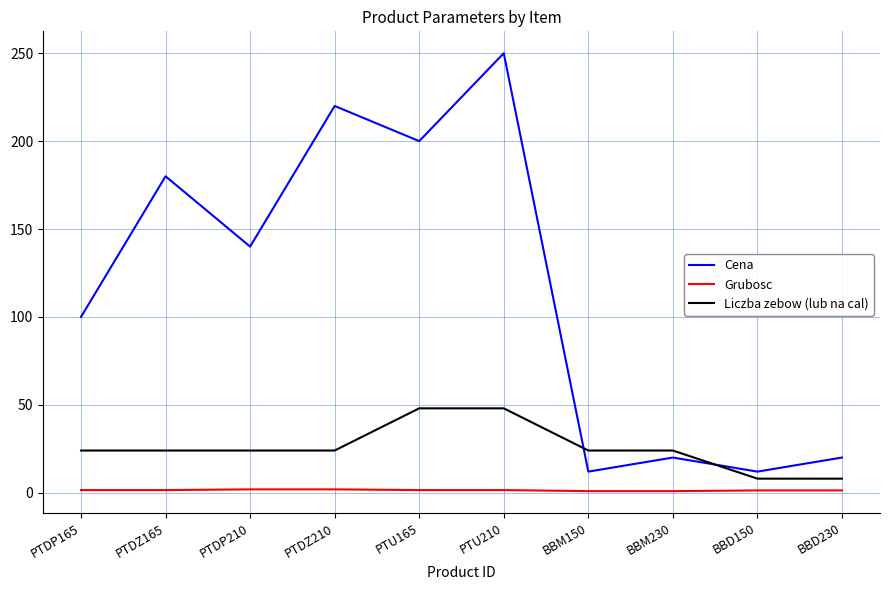

How many categories are shown in the chart?

10